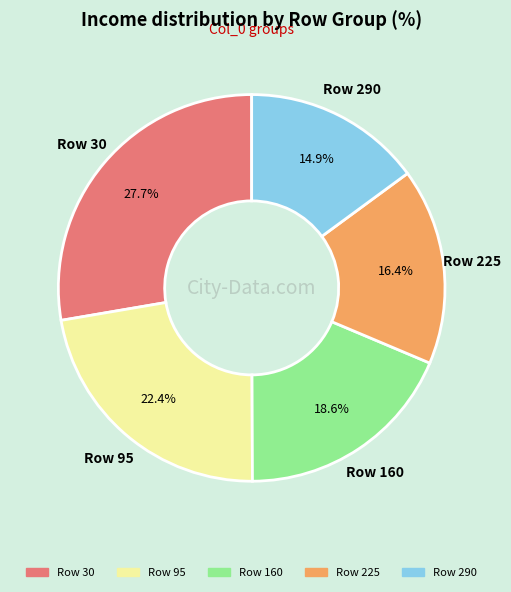

Which slice is the largest?

Row 30